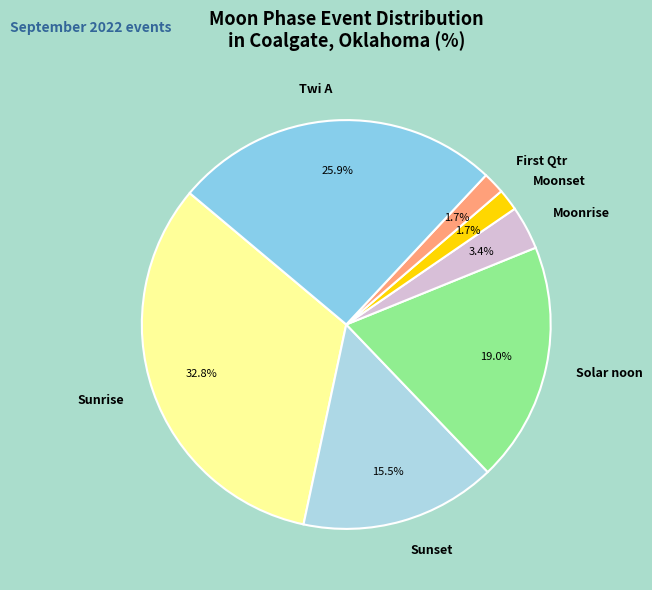

To the nearest percent, what portion does Solar noon represent?

19%